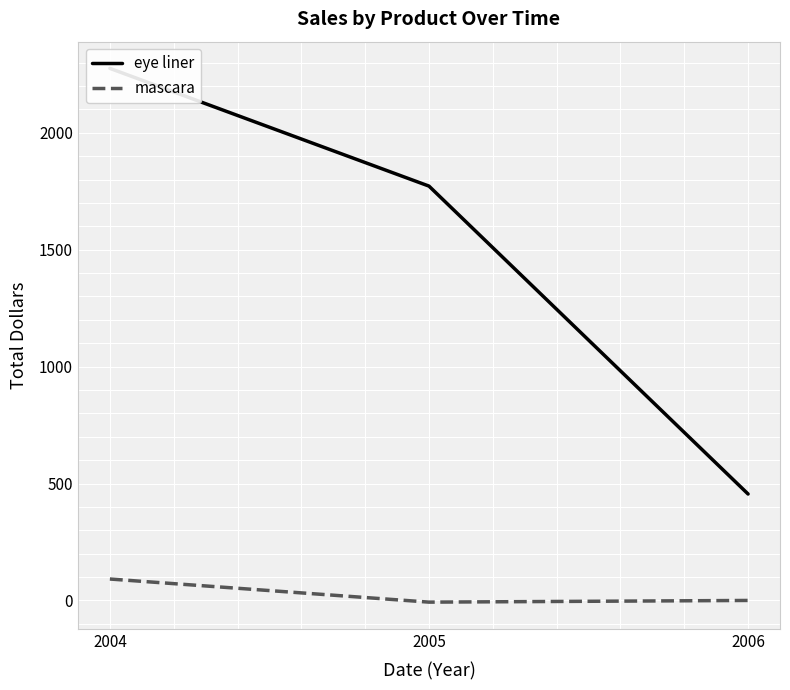

What is the highest value of the eye liner series?

2275.4